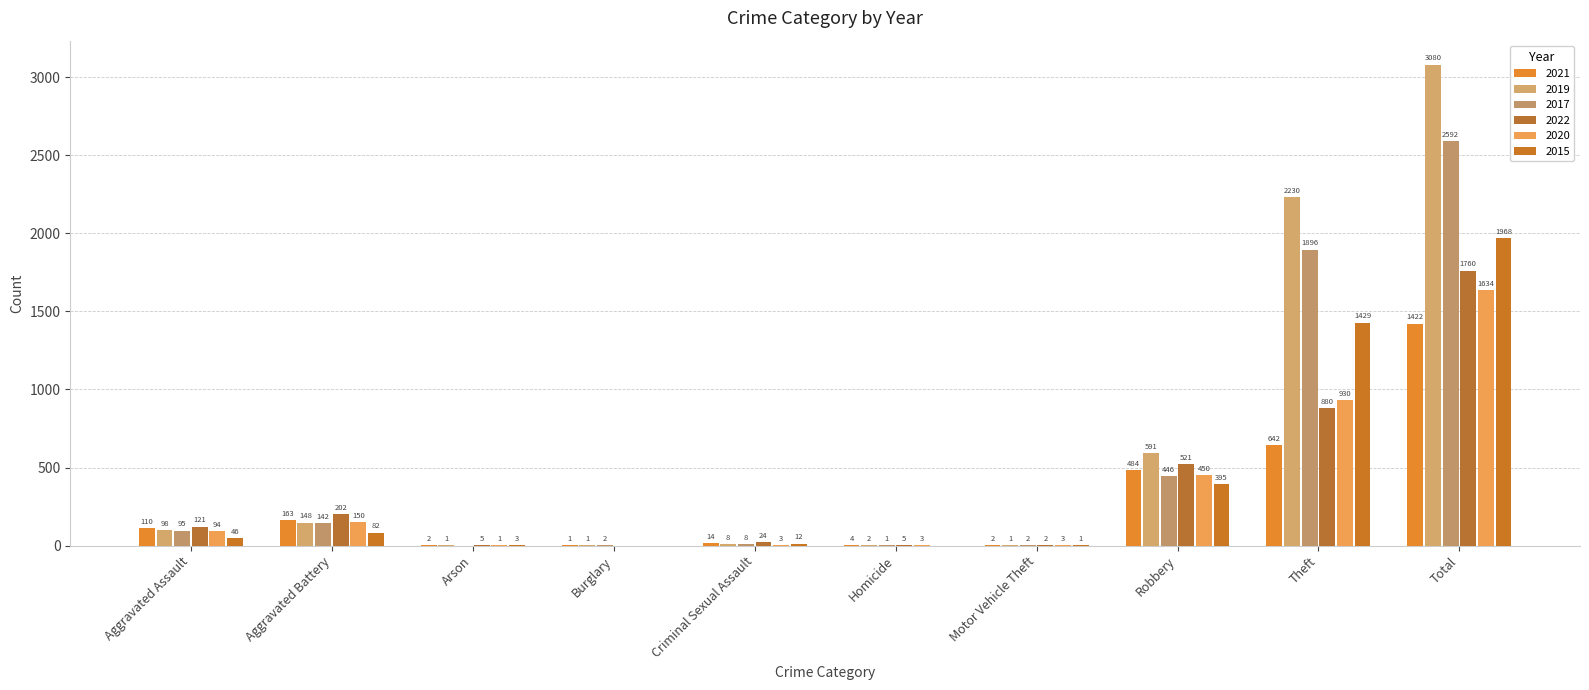

How many data points does each series have?

10